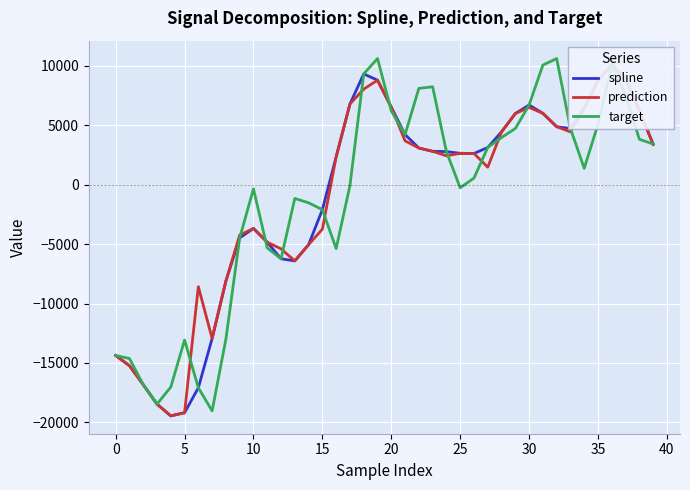

Rank the series by their average value, from highest to lowest.

prediction, spline, target